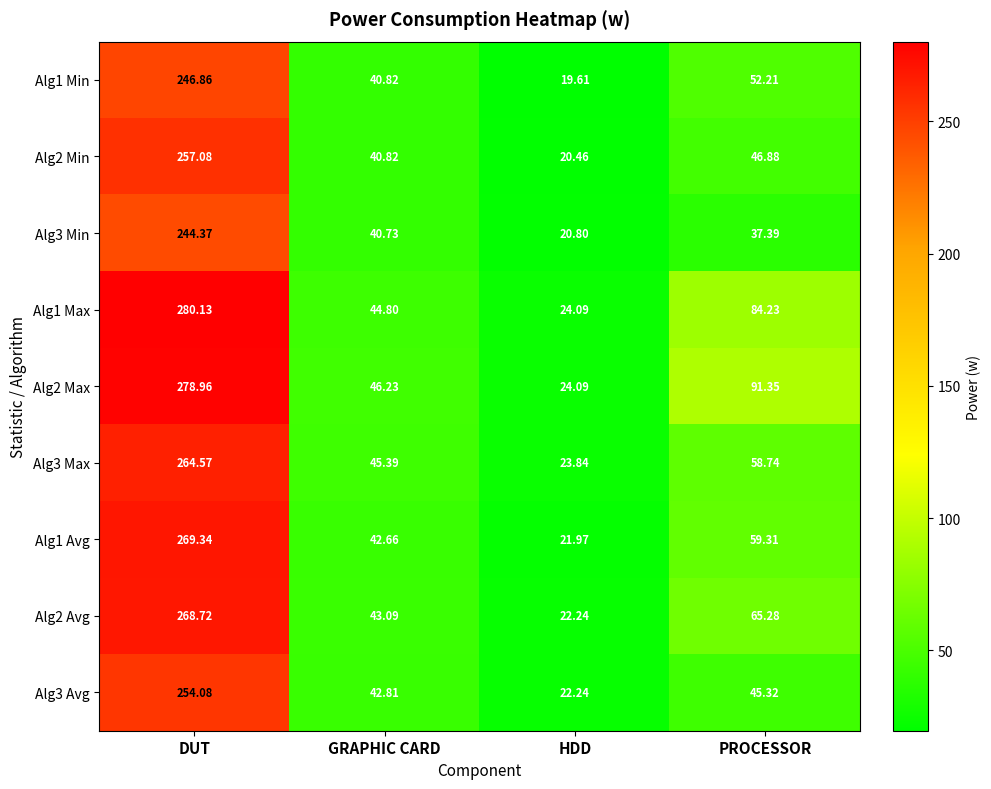

Rank the categories by Alg1 Min value from lowest to highest.

HDD, GRAPHIC CARD, PROCESSOR, DUT